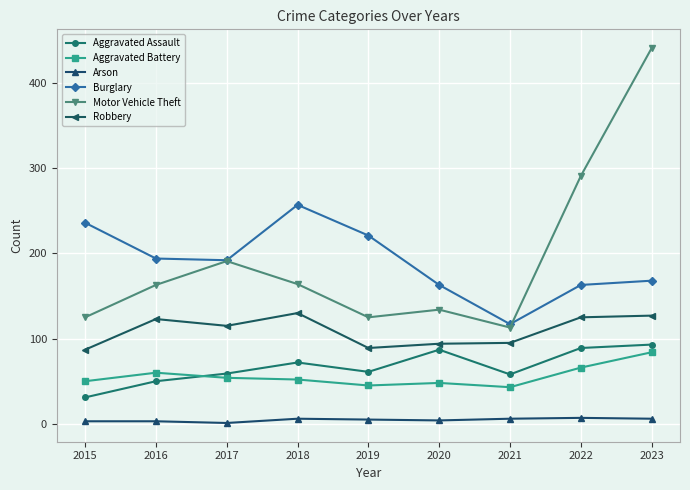

True or false: Motor Vehicle Theft has a value of 100 at 2018.

False